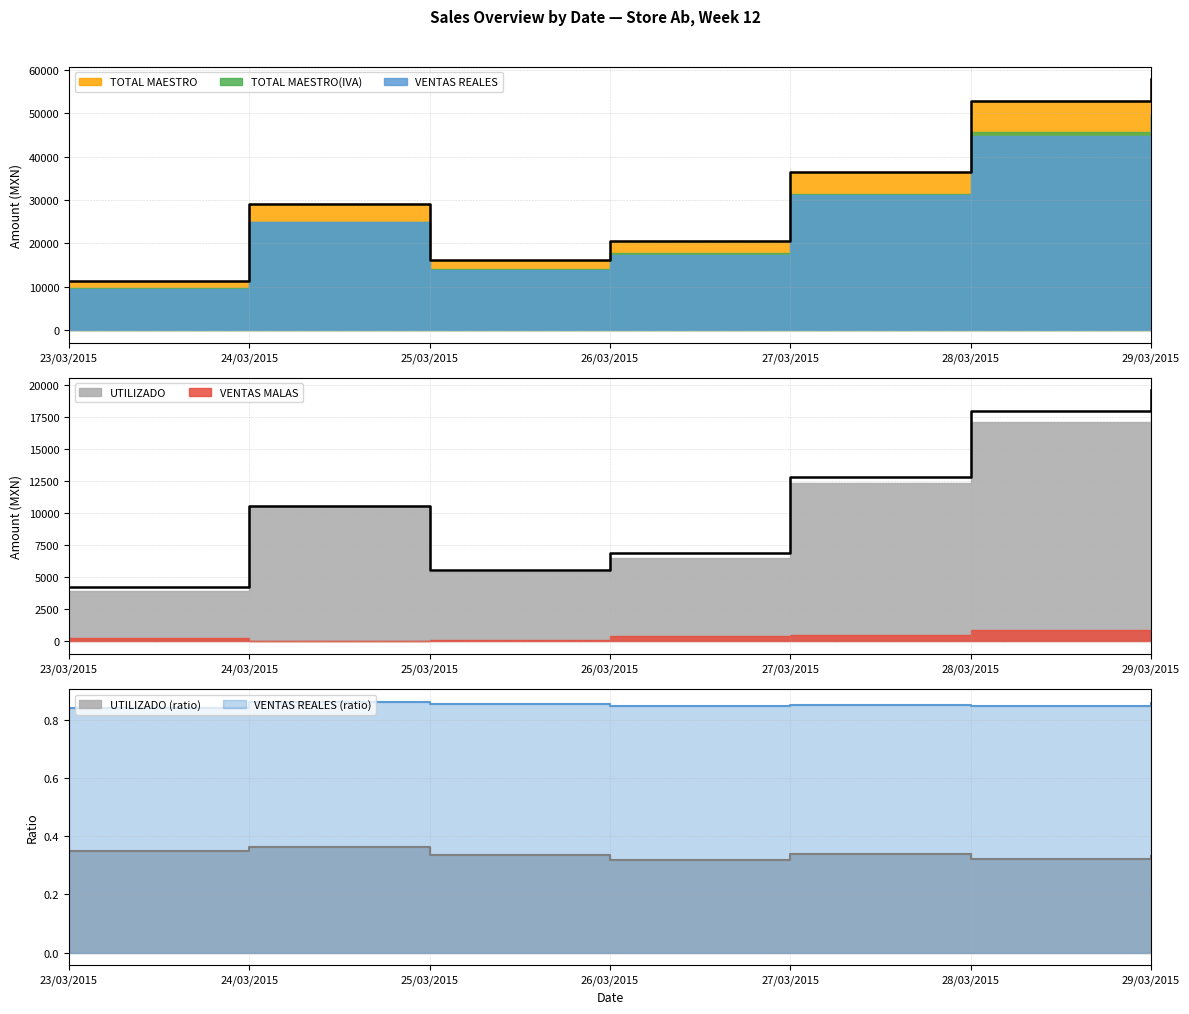

What is the greatest value displayed?

57917.1